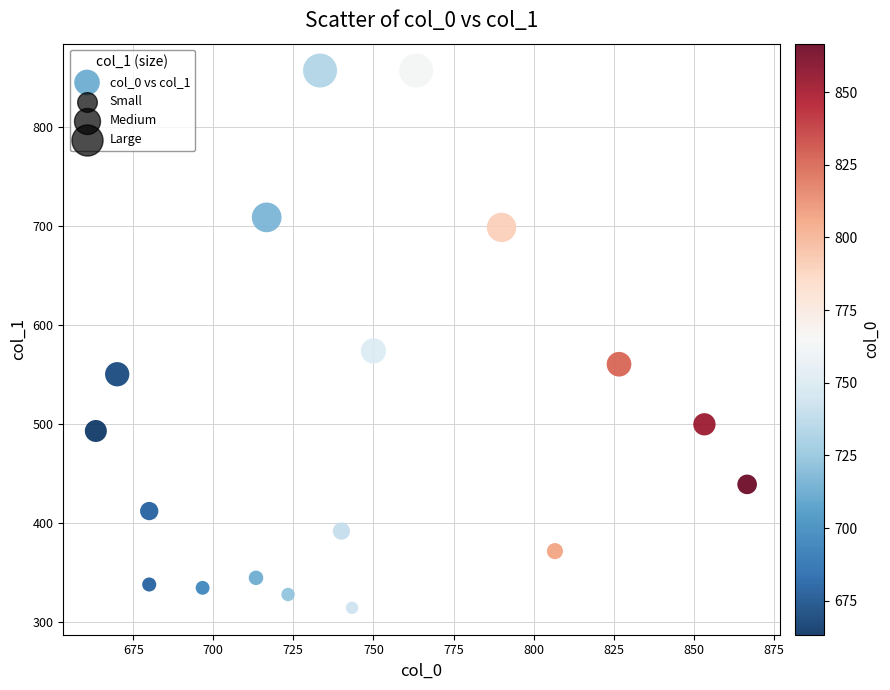

What is the range of Y values (max minus min)?

543.4